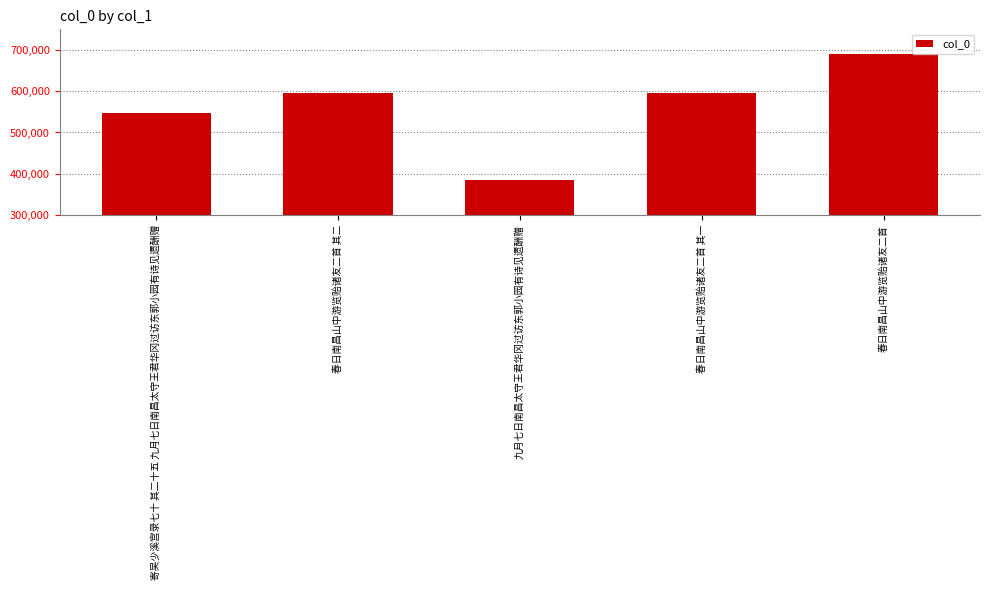

At which label is the value closest to 536418?

寄吴少溪宫录七十 其二十五 九月七日南昌太守王君华冈过访东郭小园有诗见遗酬赠